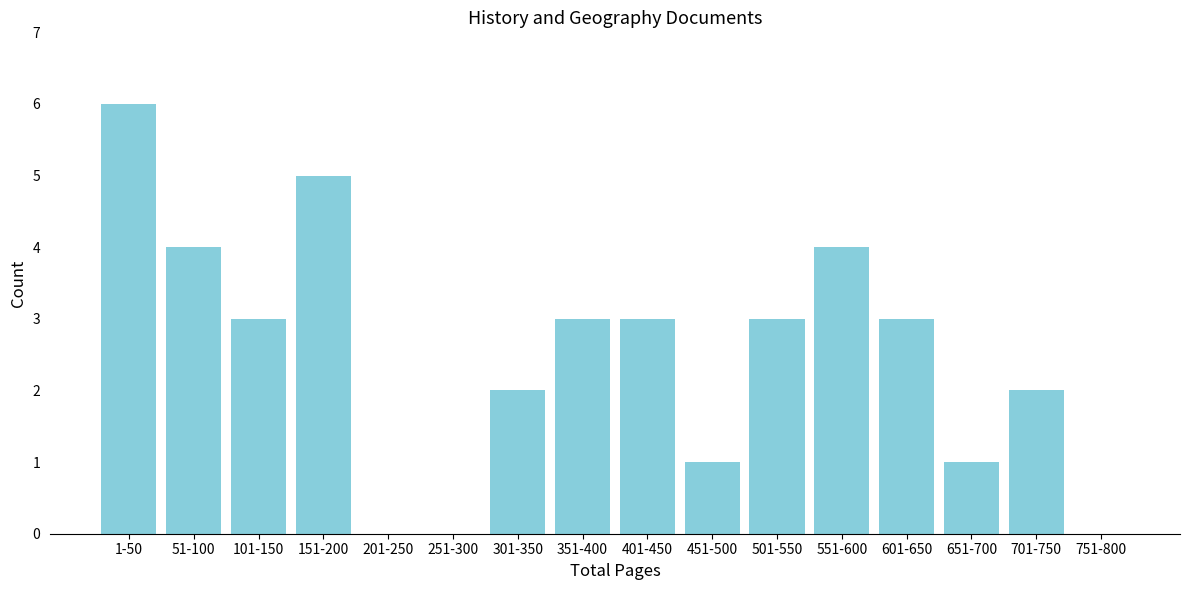

Reading left to right, transcribe all the data shown in this chart.

1-50=6	51-100=4	101-150=3	151-200=5	201-250=0	251-300=0	301-350=2	351-400=3	401-450=3	451-500=1	501-550=3	551-600=4	601-650=3	651-700=1	701-750=2	751-800=0